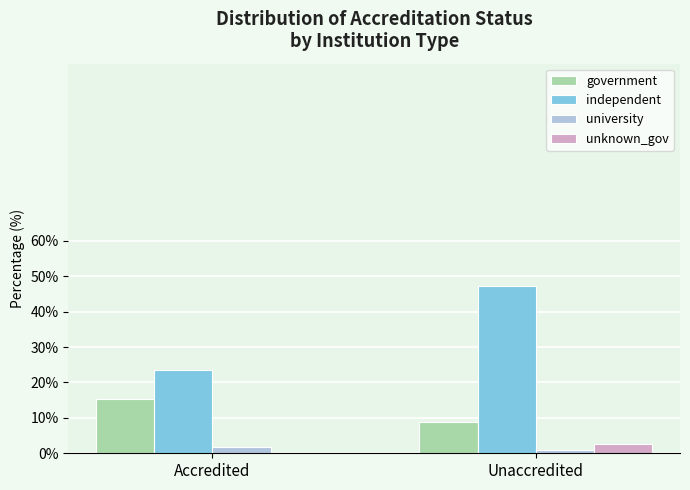

What is the spread (max minus min) of values at Unaccredited?

46.3